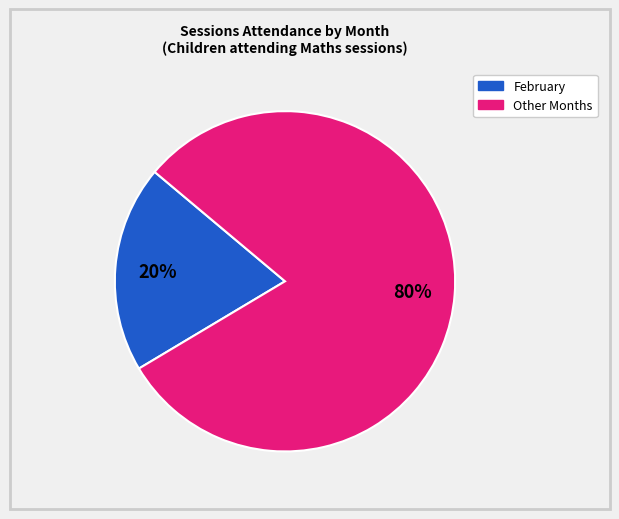

Does any single category account for the majority?

Yes